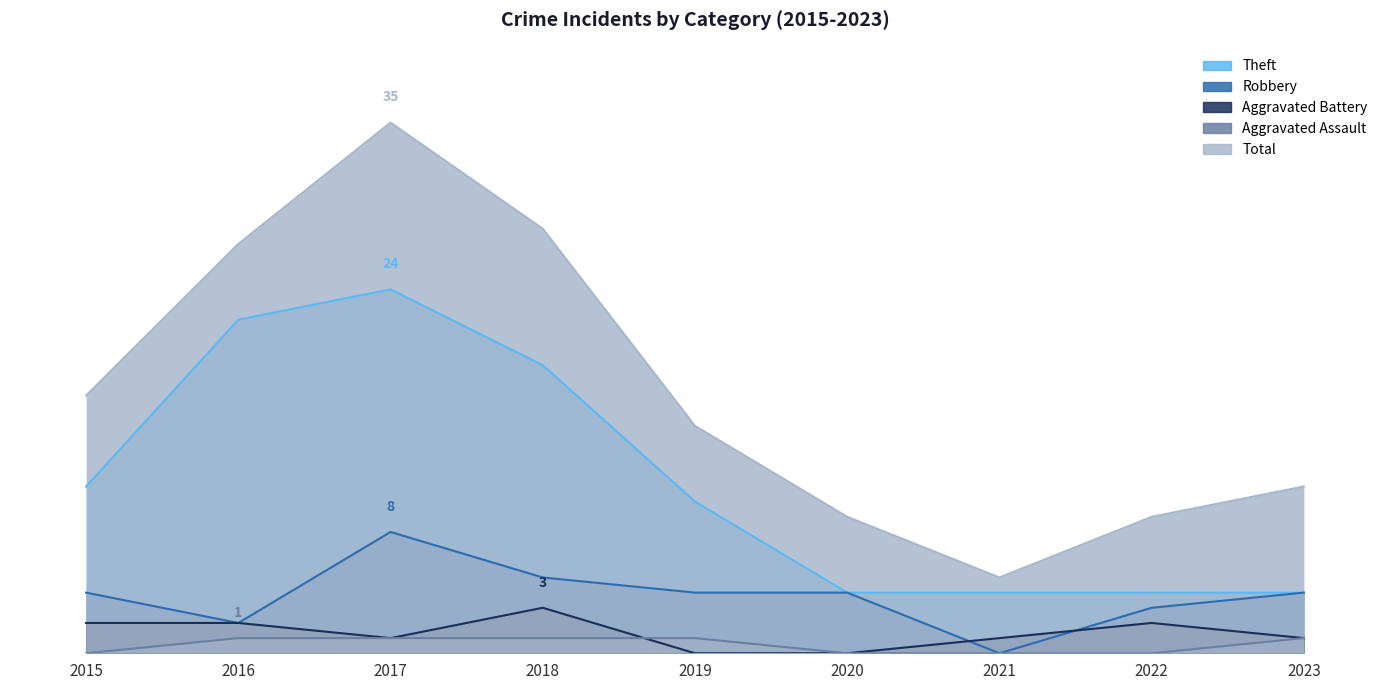

What is the minimum value for Total?

5